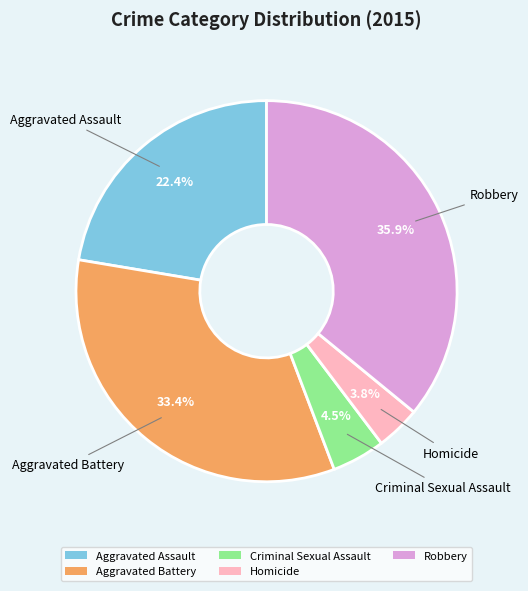

Rank the categories by value from lowest to highest.

Homicide, Criminal Sexual Assault, Aggravated Assault, Aggravated Battery, Robbery